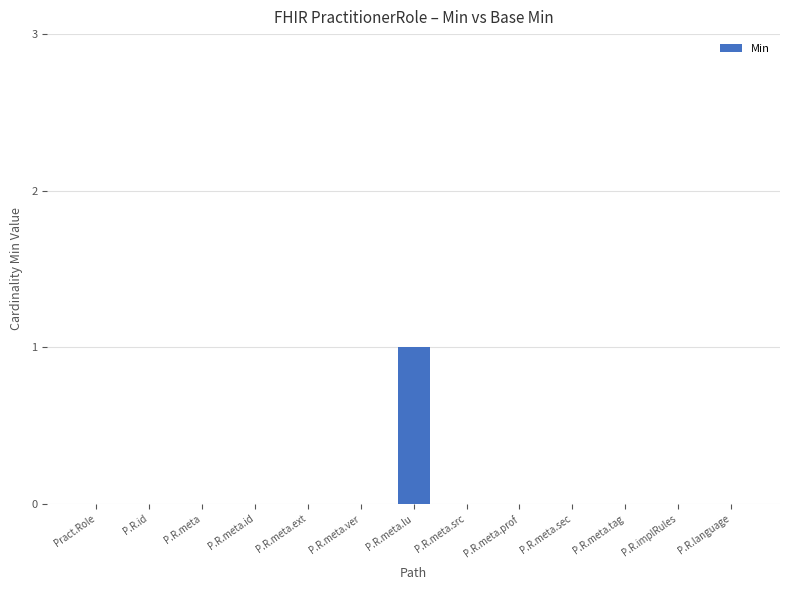

Which category has the highest value across all series?

P.R.meta.lu